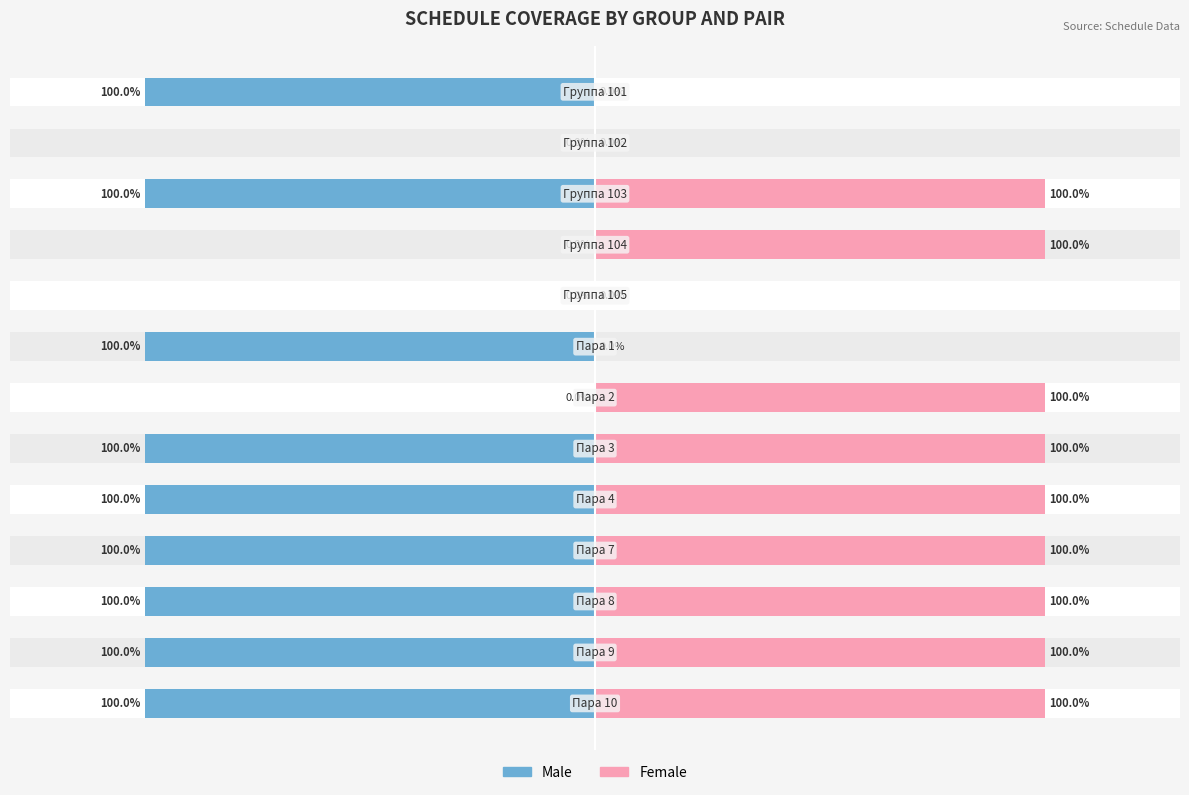

What is the sum of all Female values?

900